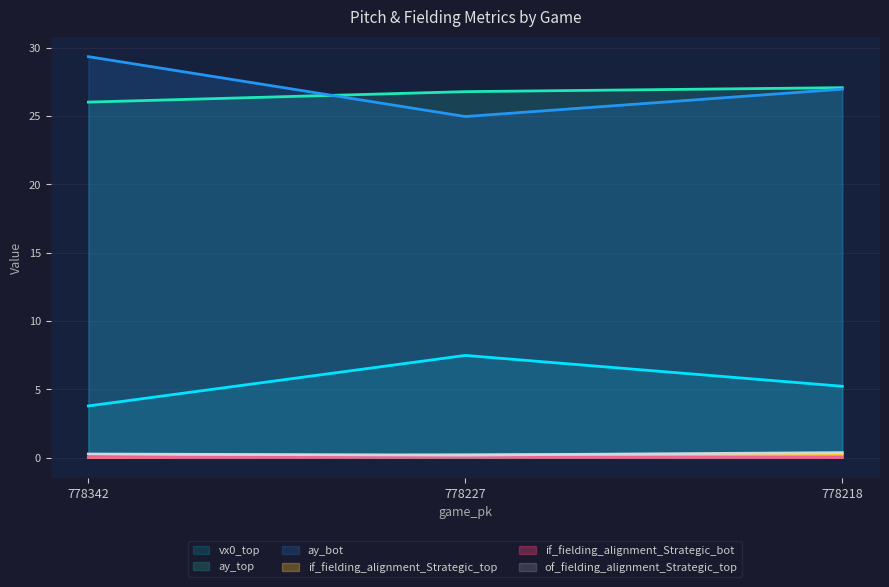

What is the average value of the of_fielding_alignment_Strategic_top series?

0.3